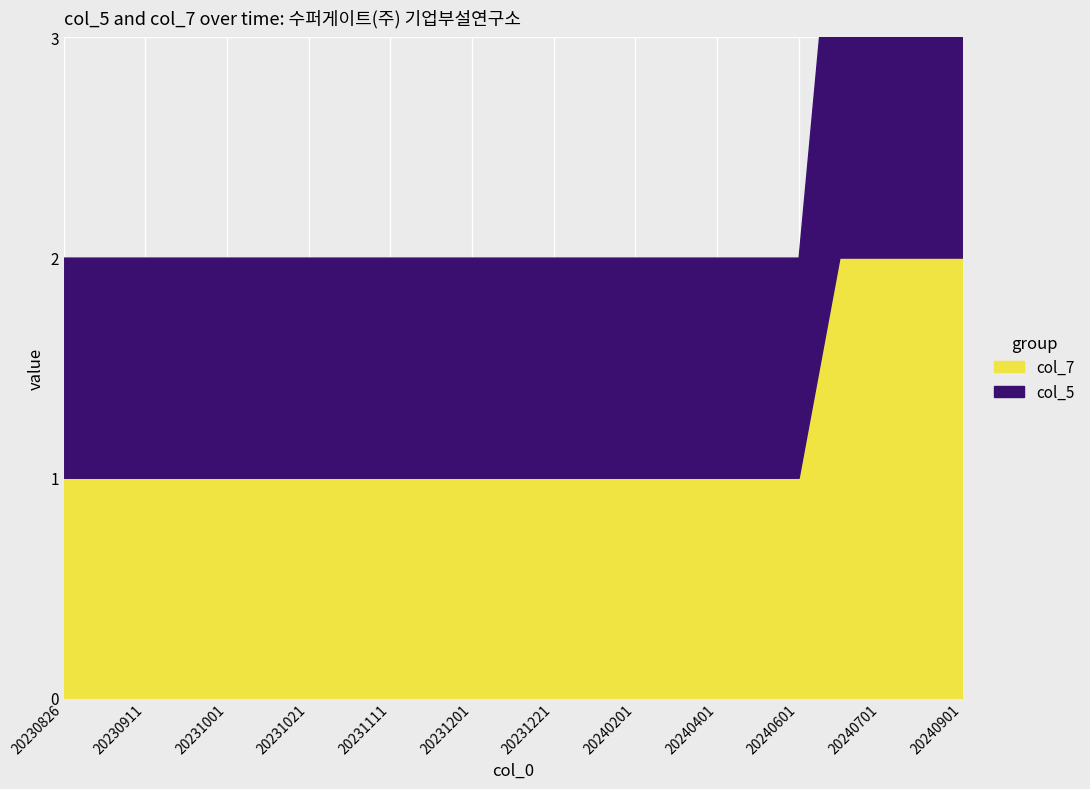

True or false: col_7 and col_5 cross at least once.

False